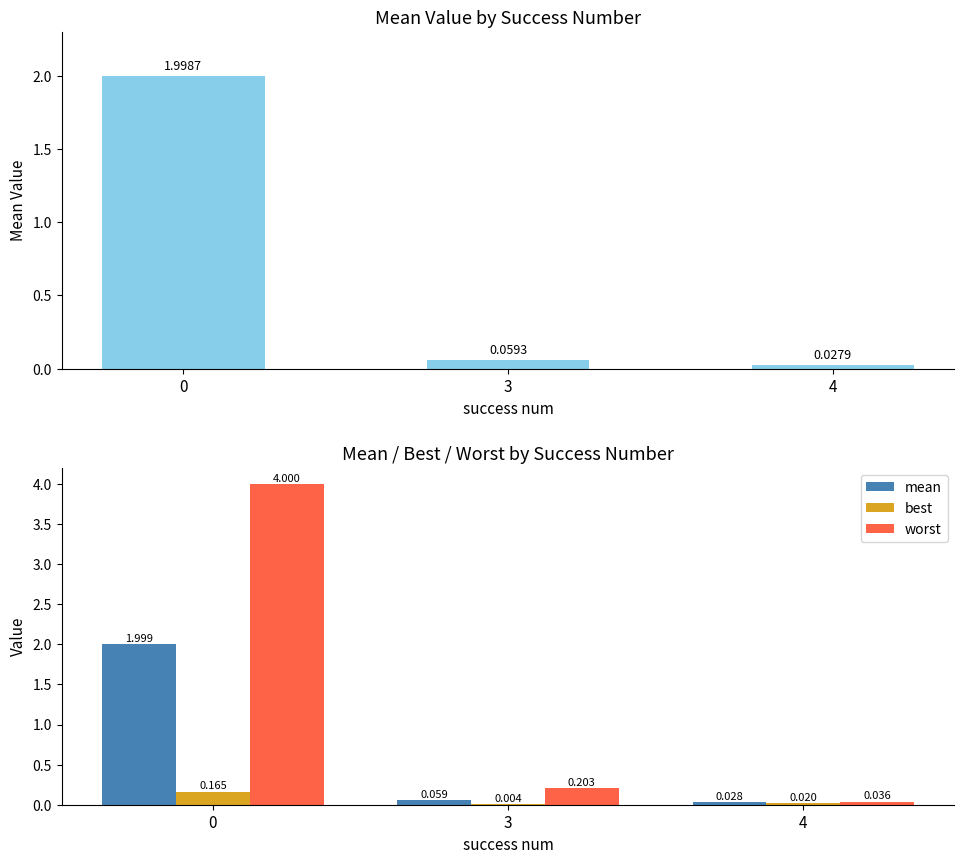

Which series has the largest range (max minus min)?

worst